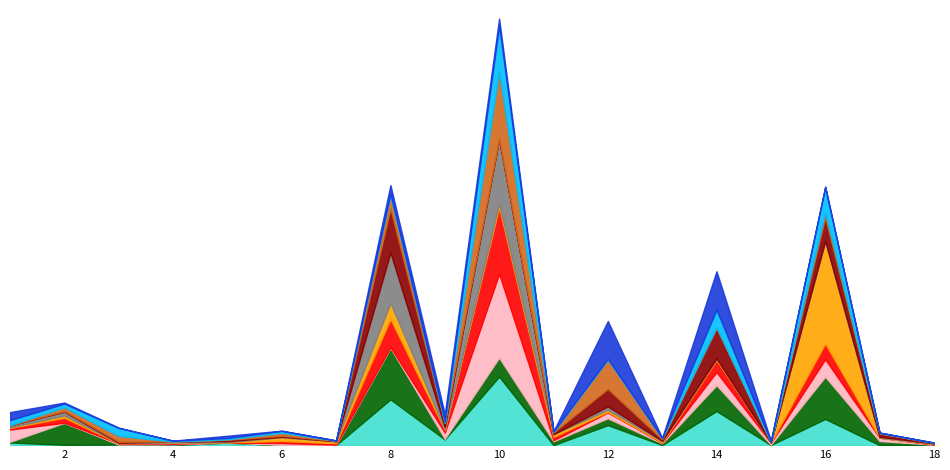

Reading left to right, extract all data points from this chart.

44.0	56.7	23.3	6.0	12.5	19.3	6.3	346.3	41.4	568.1	18.5	165.3	9.8	231.6	5.9	344.5	16.7	3.4